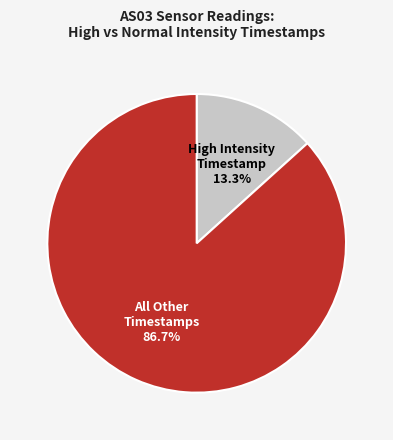

Count the number of slices in the pie.

2